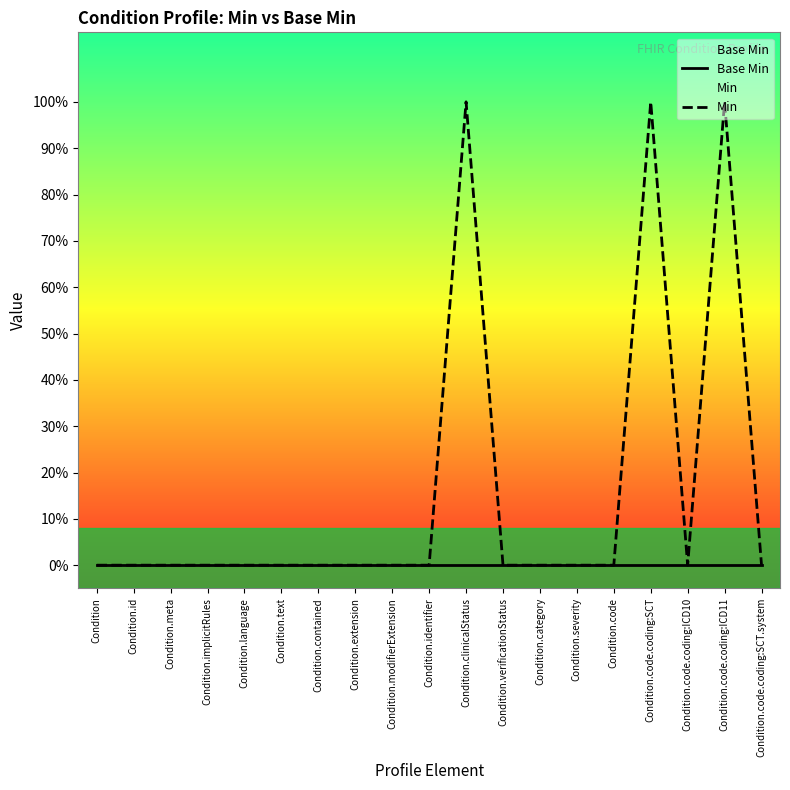

True or false: Base Min has more than 2 points higher than both neighbors.

False